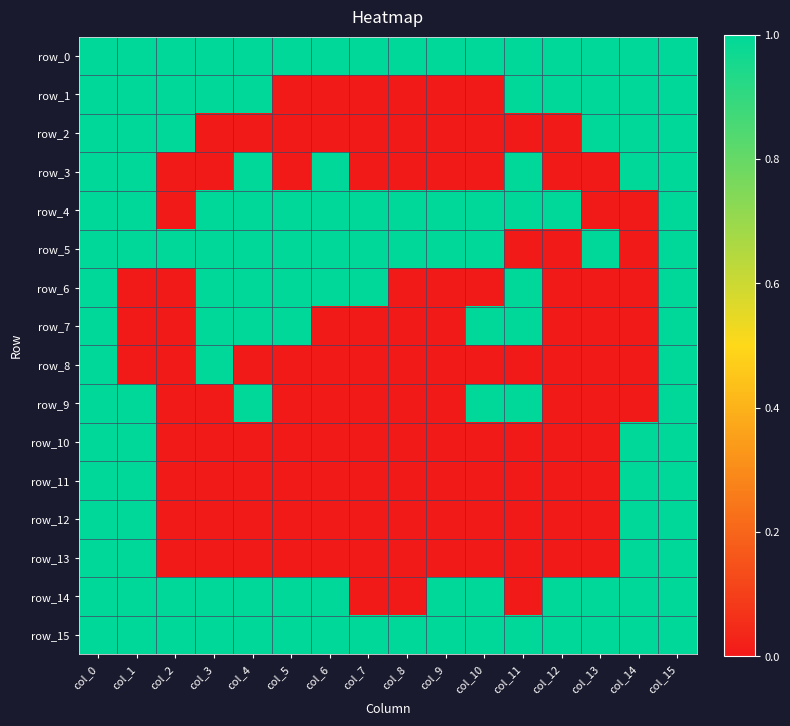

What is the total value across all series at col_9?

5